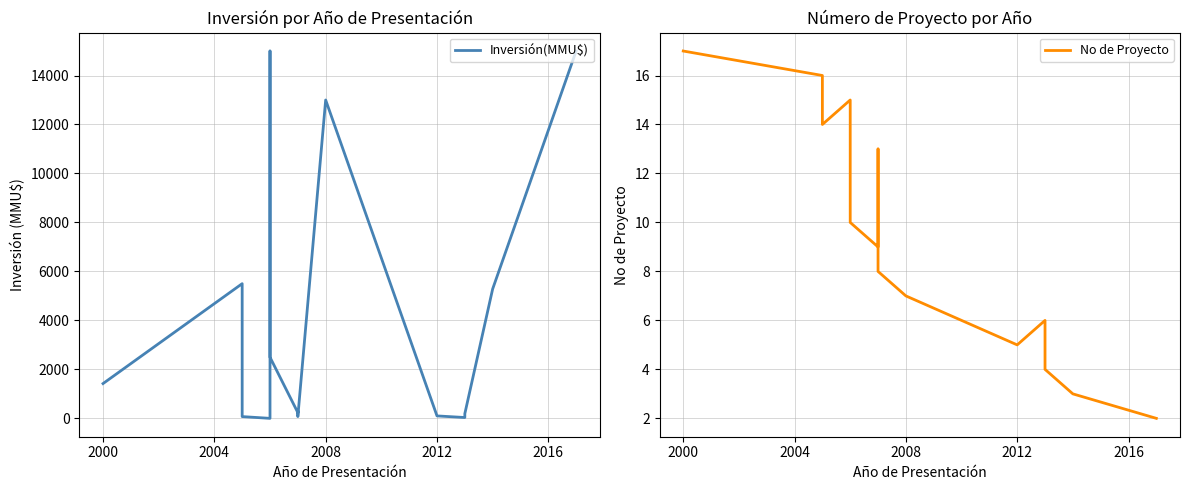

Is the value of Inversión(MMU$) at 2016 greater than the value of No de Proyecto at 10?

Yes